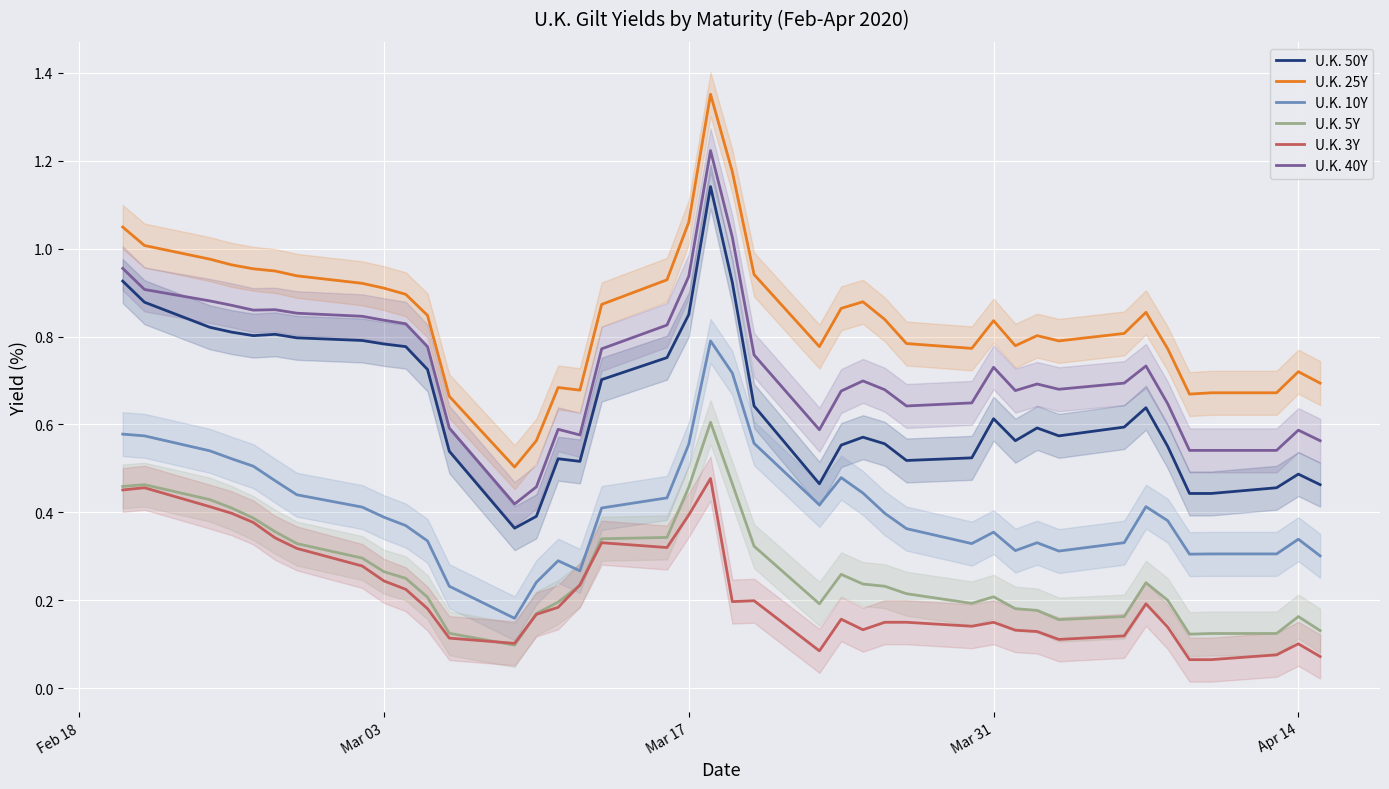

The value of U.K. 3Y at Apr 14 is 0.1. True or false?

True